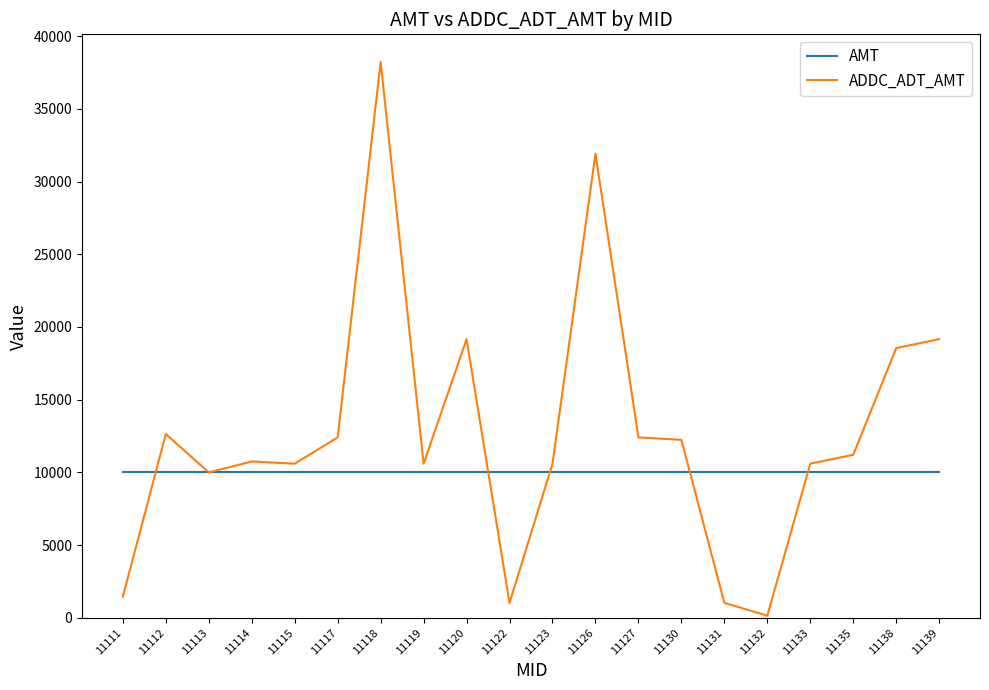

What value does the ADDC_ADT_AMT series have at 11112, to the nearest 10?

12640